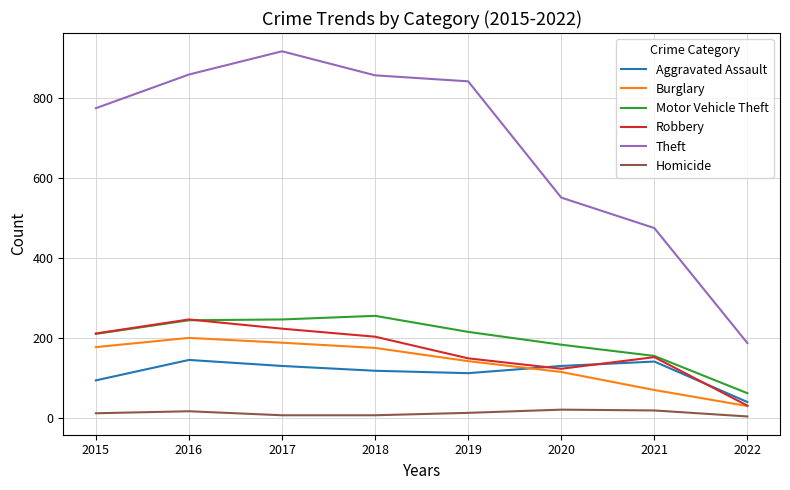

At which label does Motor Vehicle Theft reach its peak?

2018